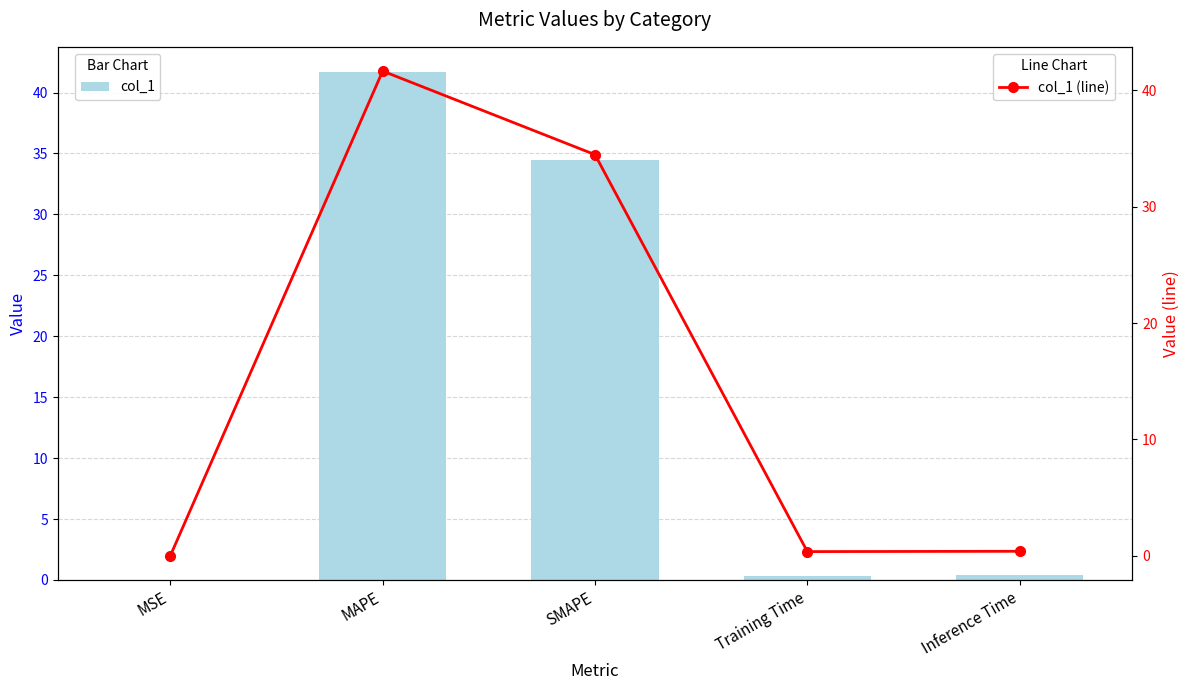

Is it true that col_1 (line) equals 0.5 at Training Time?

False